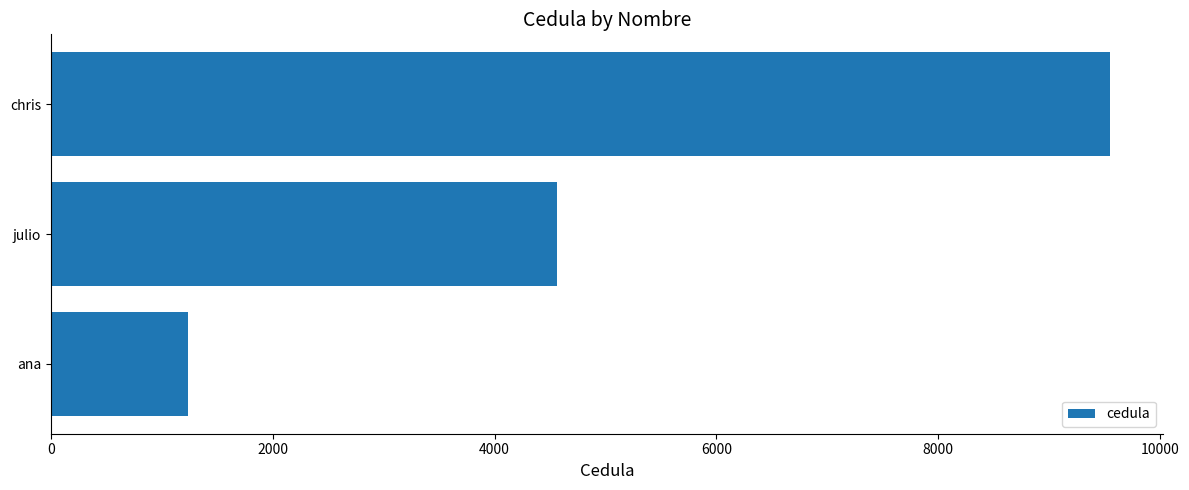

What is the greatest value displayed?

9545